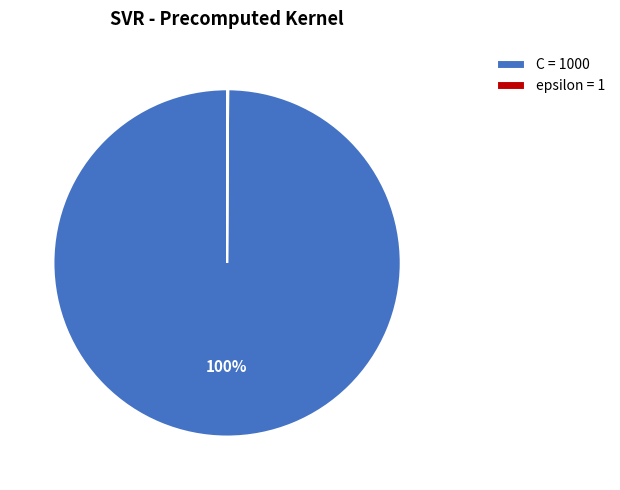

Is C the majority of the pie?

Yes